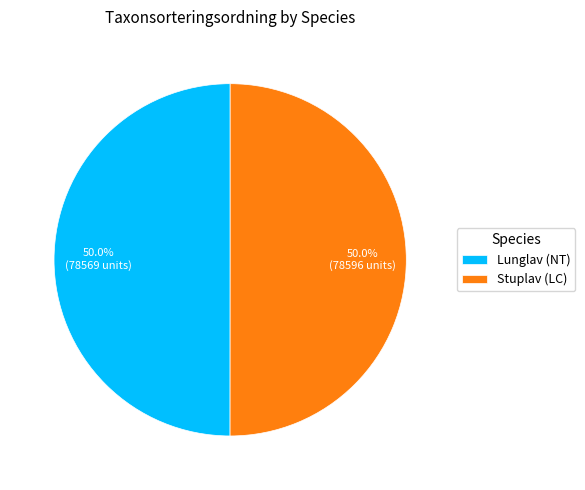

Approximately how many times larger is the value at Lunglav (NT) compared to Stuplav (LC)?

1.0